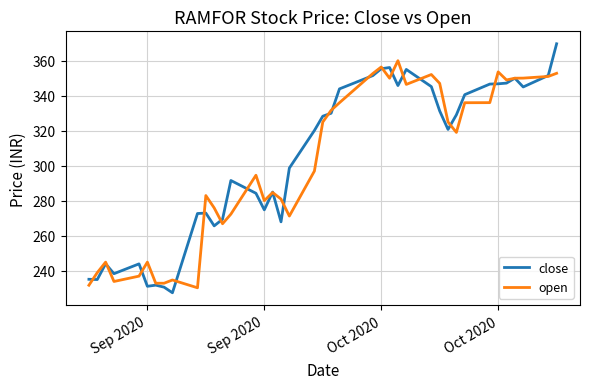

Does the chart display data point markers on the line(s)?

No